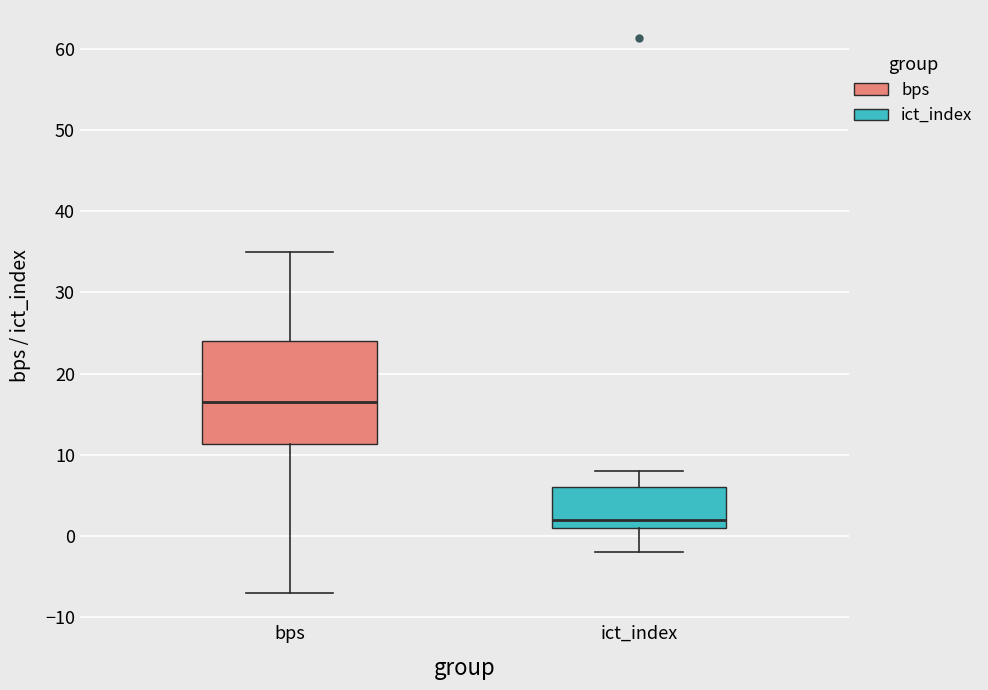

Which box's median line is the lowest?

ict_index